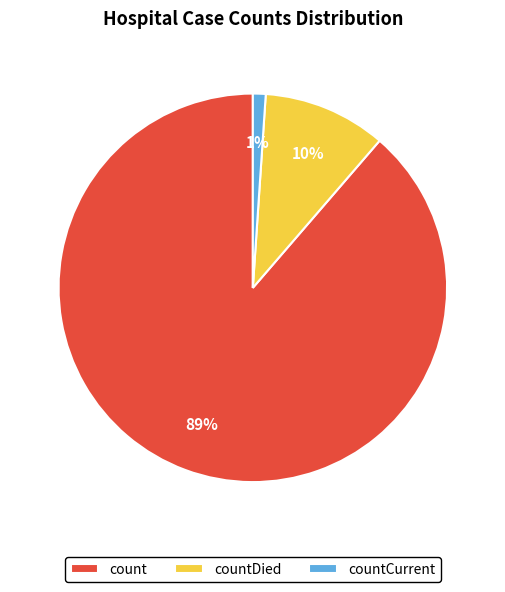

Which category has the biggest portion of the pie?

count